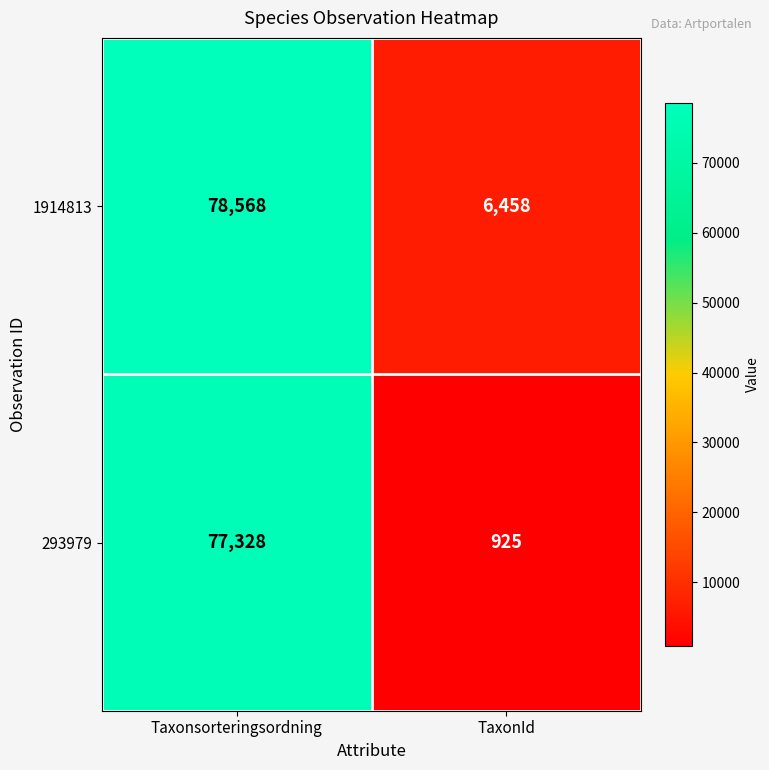

What value does the 1914813 series have at Taxonsorteringsordning, to the nearest 10?

78570